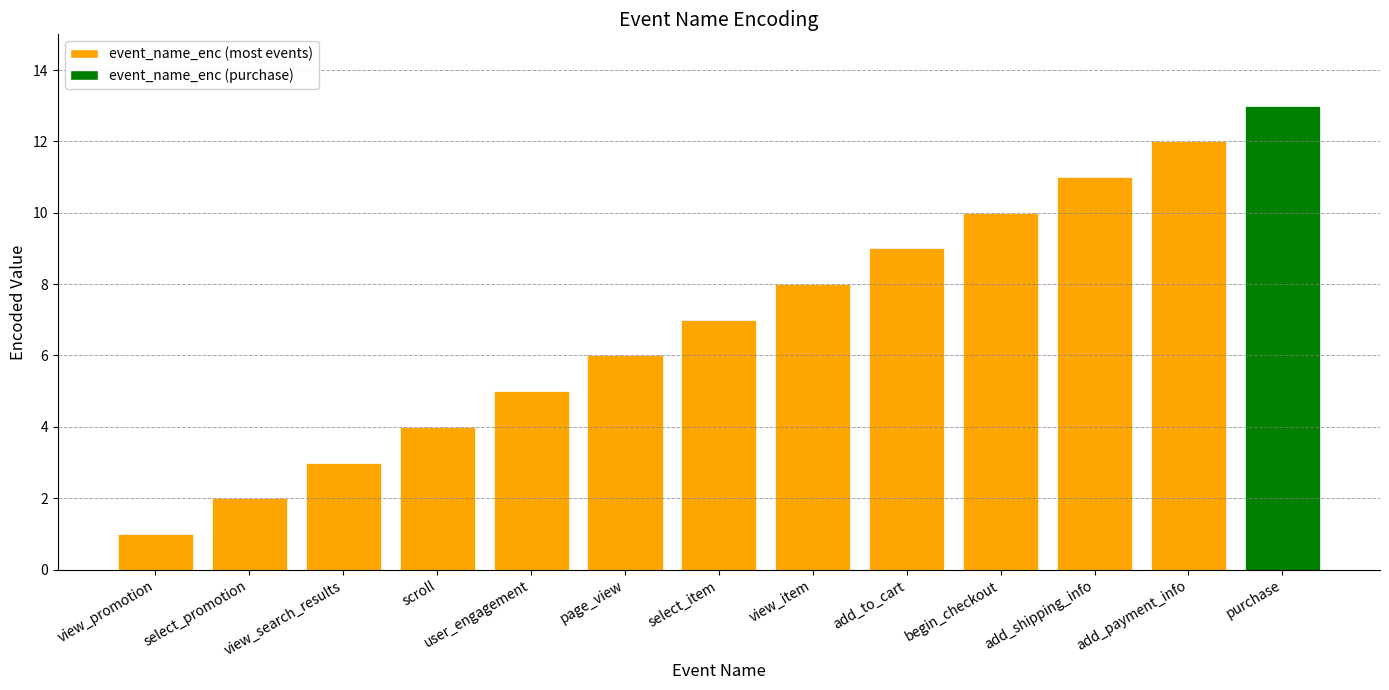

True or false: the data shows 13 at add_to_cart.

False